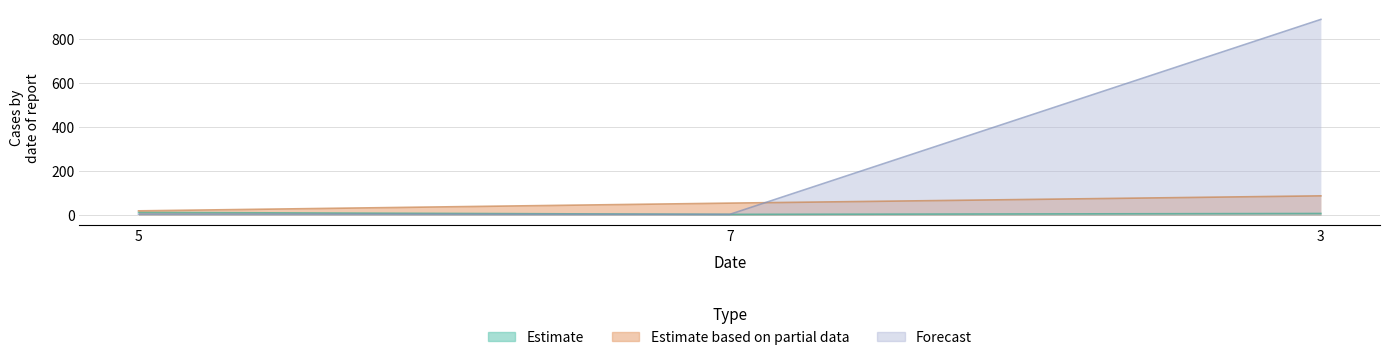

What is the maximum value shown in the chart?

888